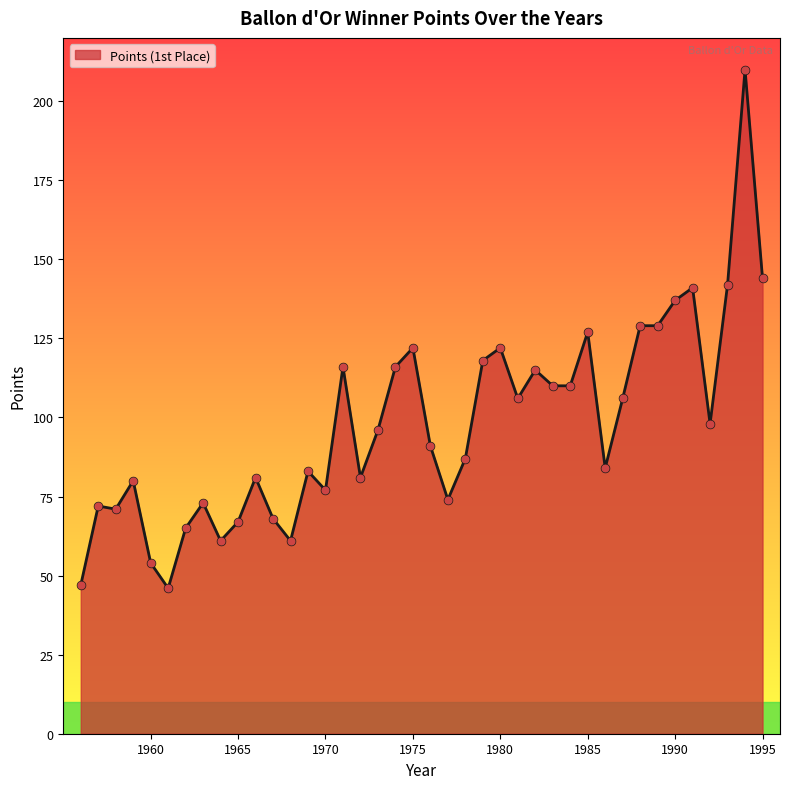

What is the minimum value shown in the chart?

46